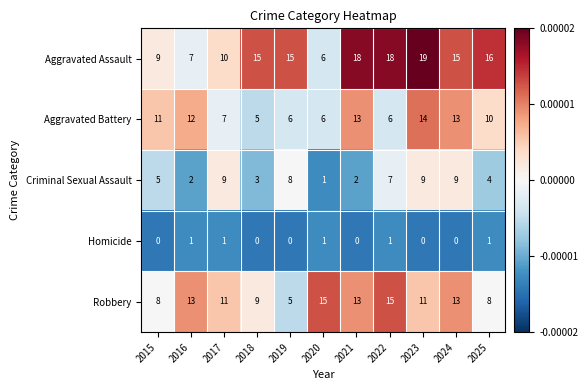

How many series are shown in this chart?

5